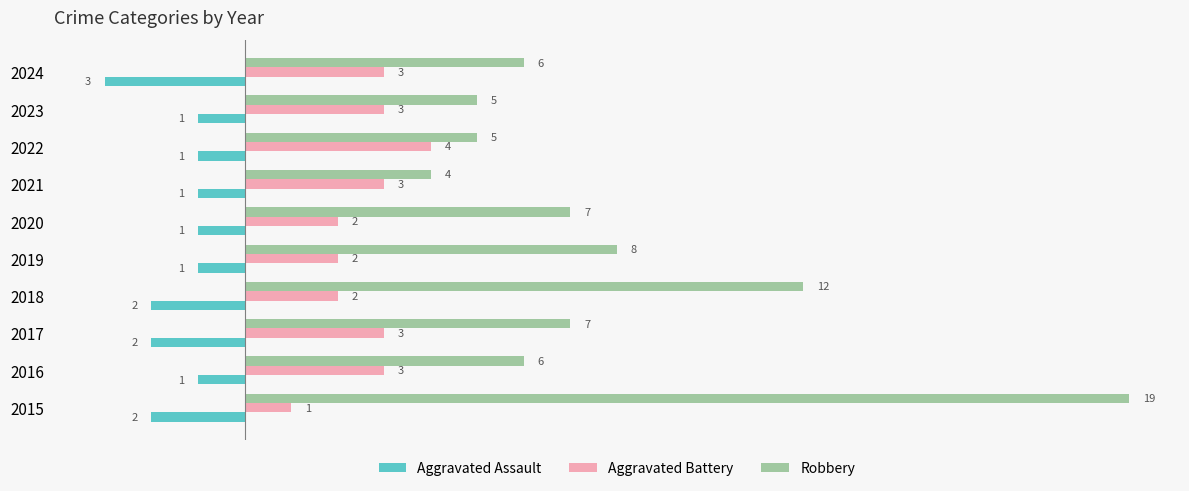

Which series has the largest range (max minus min)?

Robbery